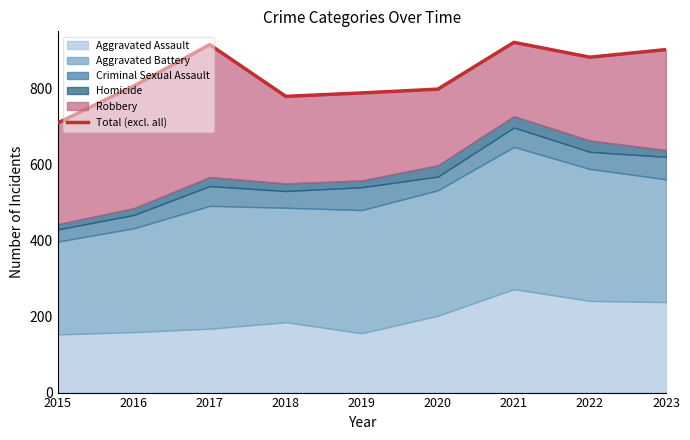

Where is the first local minimum?

2018